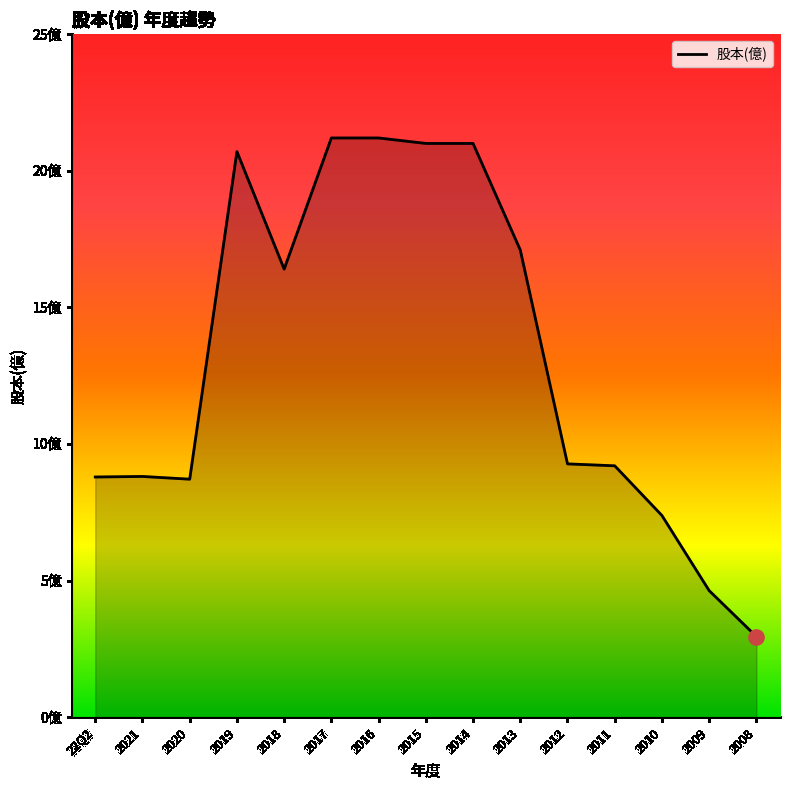

Is this an area chart (filled region under the line)?

Yes